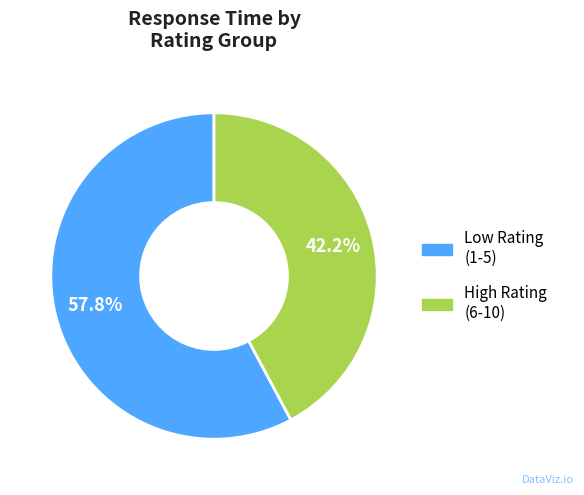

Is there any slice that represents more than half of the pie?

Yes